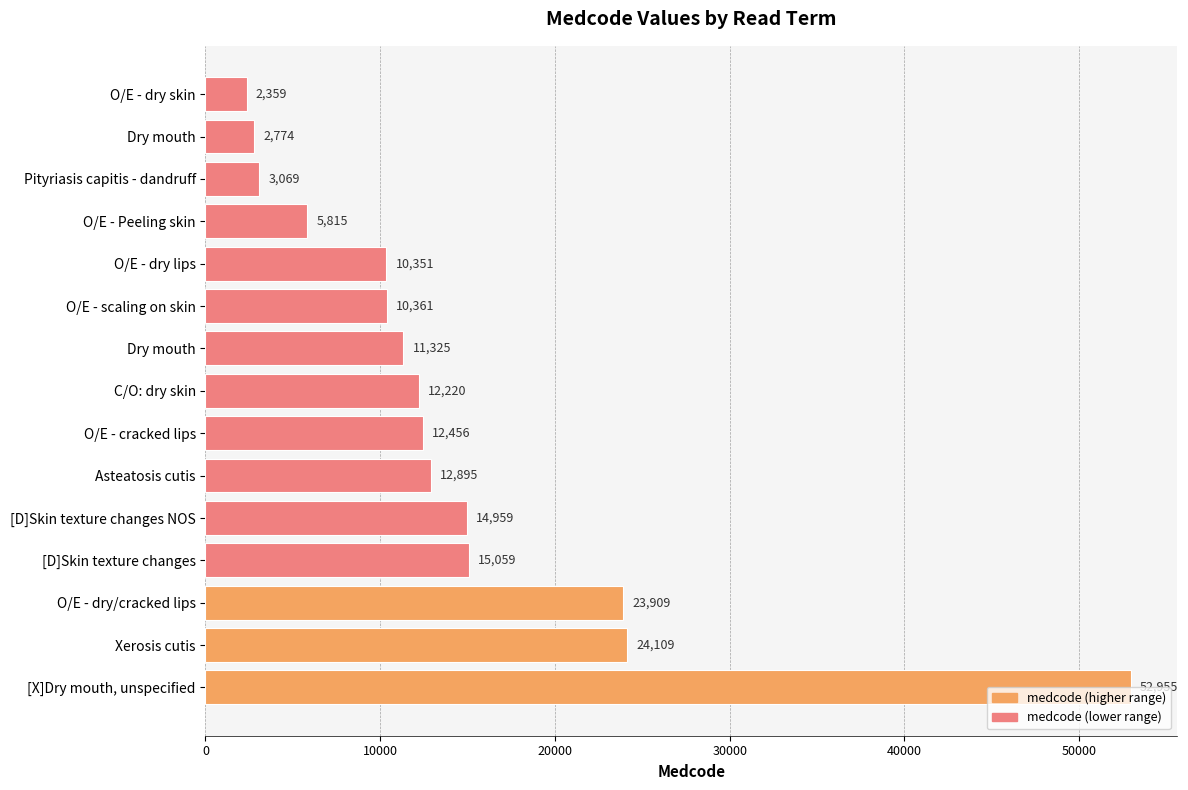

How many distinct data groups are displayed?

1